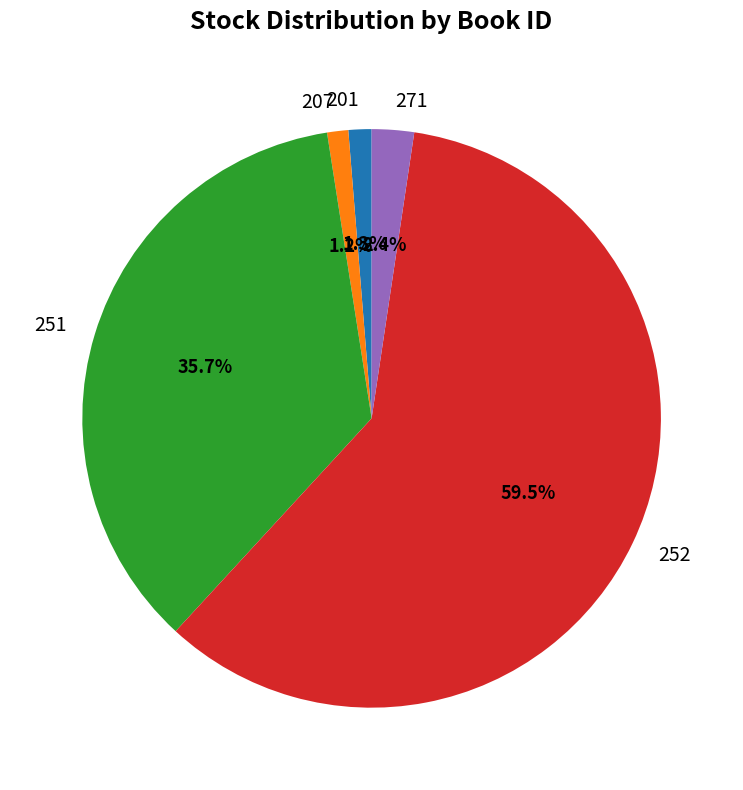

What is the largest slice in the pie chart?

252